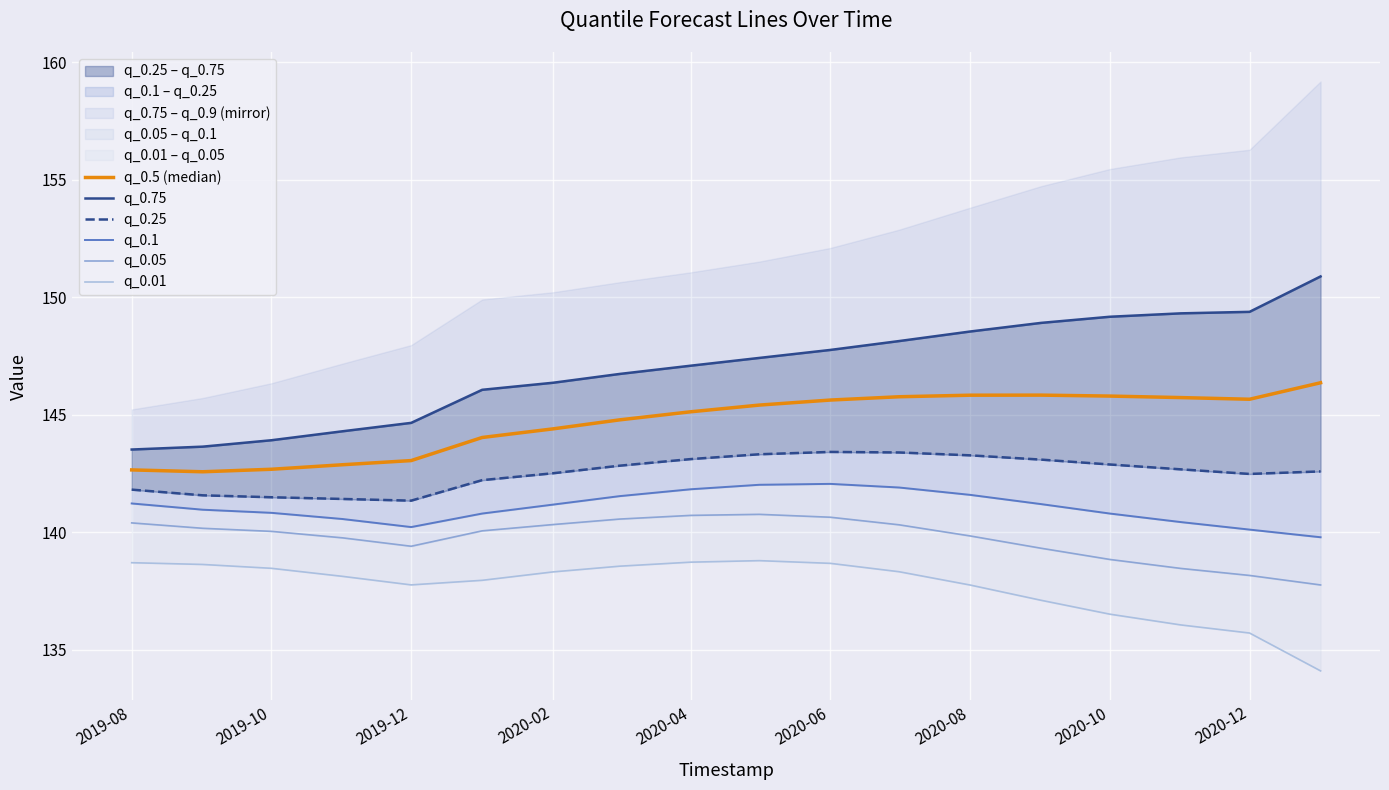

Does the chart display data point markers on the line(s)?

No